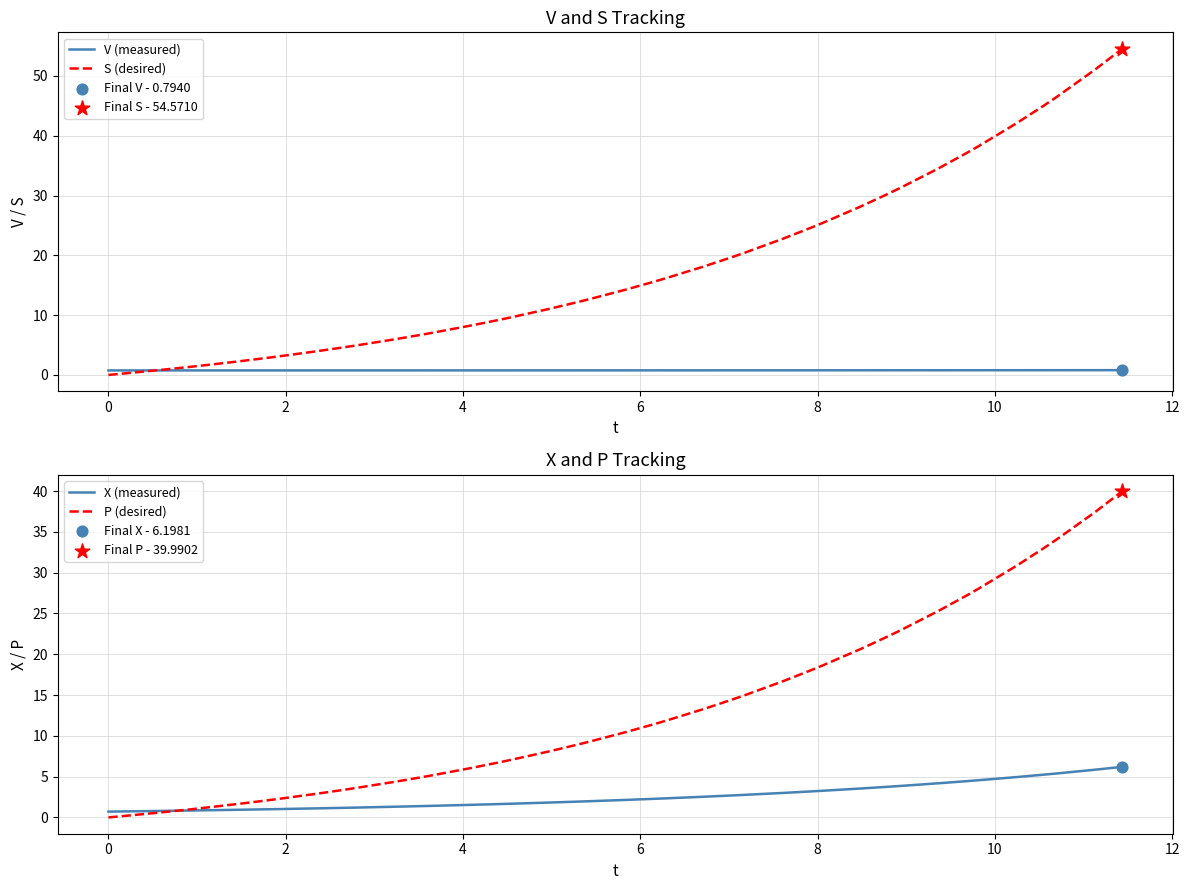

What are all the series names shown in the legend?

V (measured), S (desired), X (measured), P (desired)